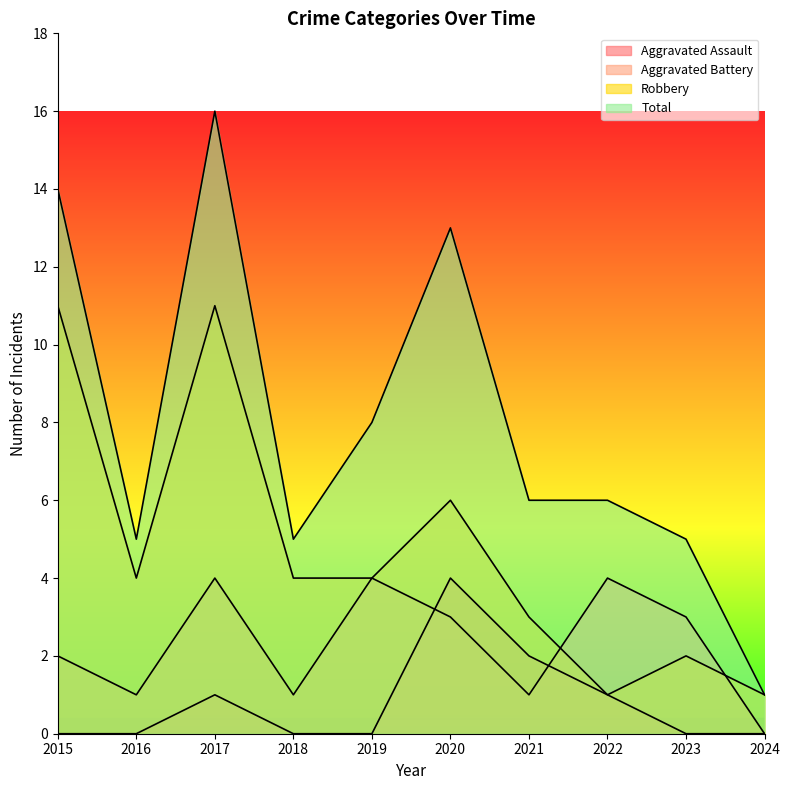

Is the value of Aggravated Assault at 2023 greater than the value of Total at 2021?

No